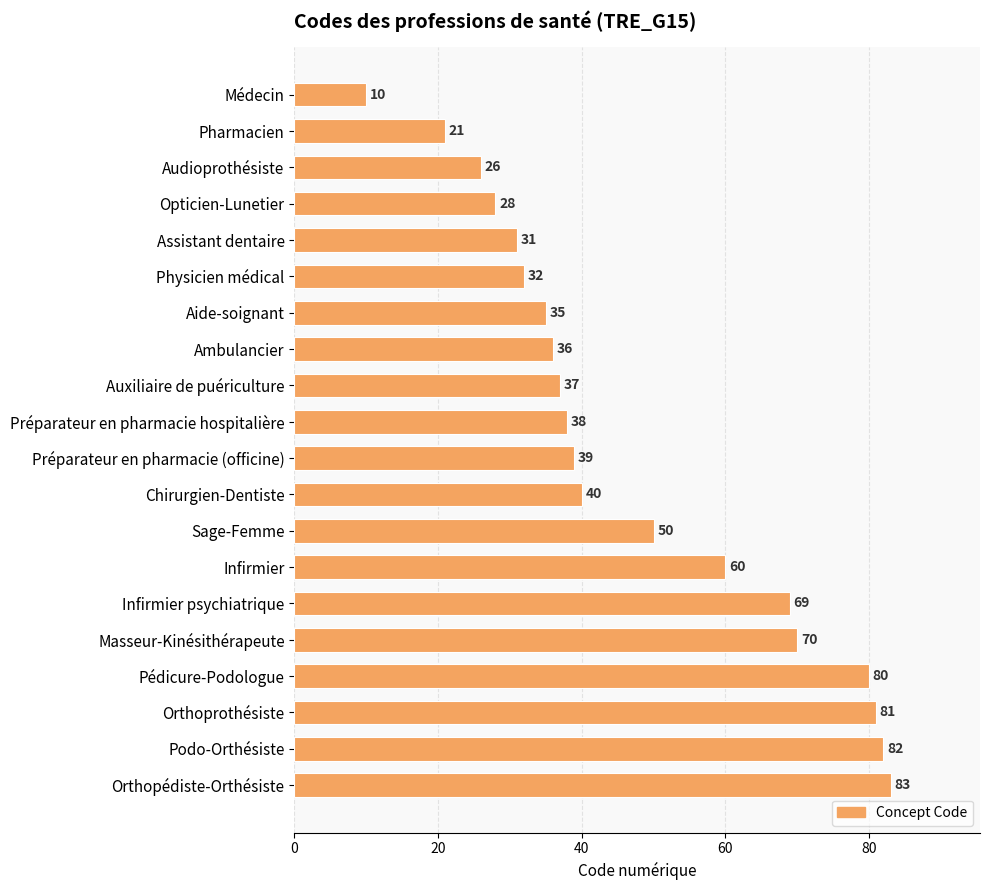

Is it true that the value at Orthoprothésiste is 81?

True